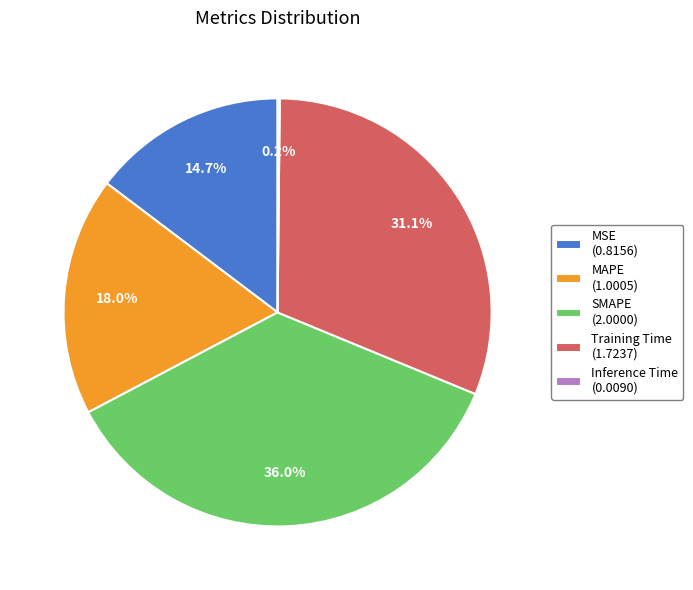

The SMAPE slice represents 24% of the pie. True or false?

False